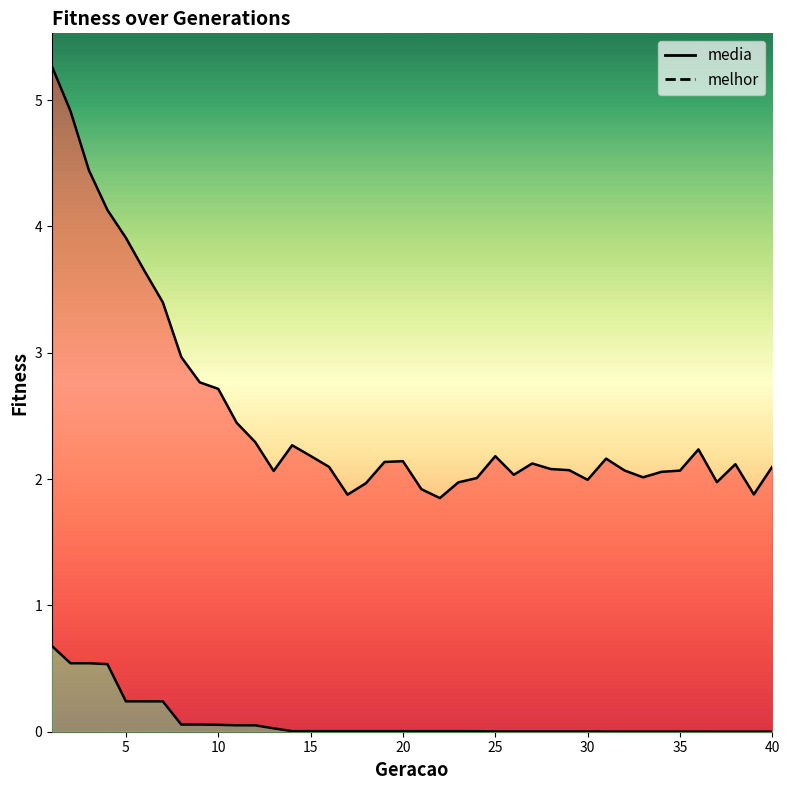

True or false: melhor has a value of 0.0 at 34.

False